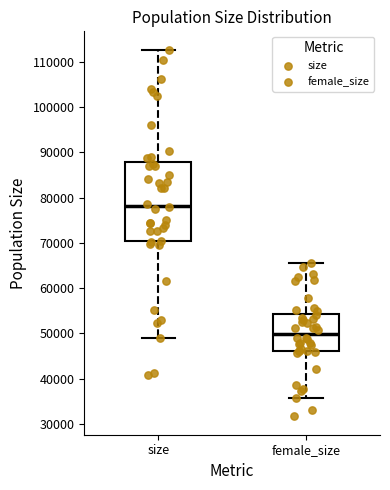

Which box has the lowest median line?

female_size